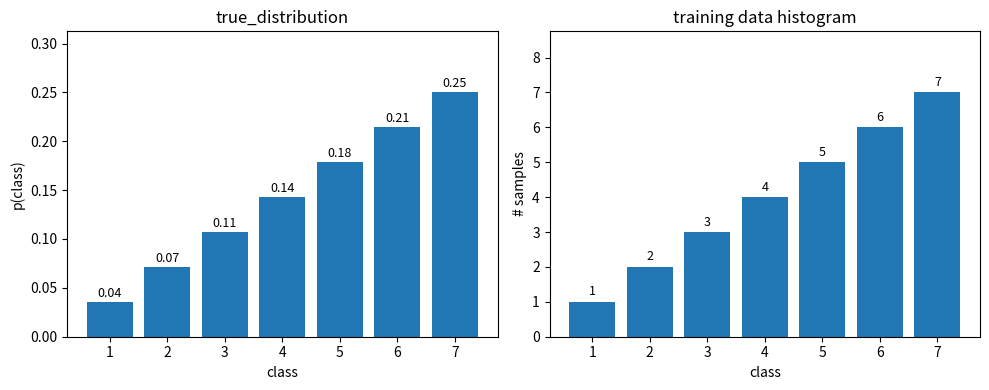

Count the number of categories in the chart.

7